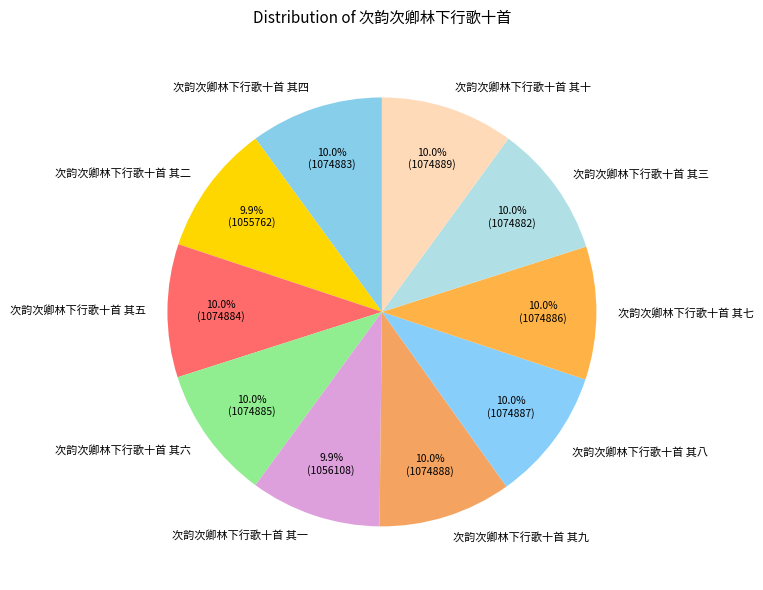

What portion of the pie excludes 次韵次卿林下行歌十首 其十?

90.0%